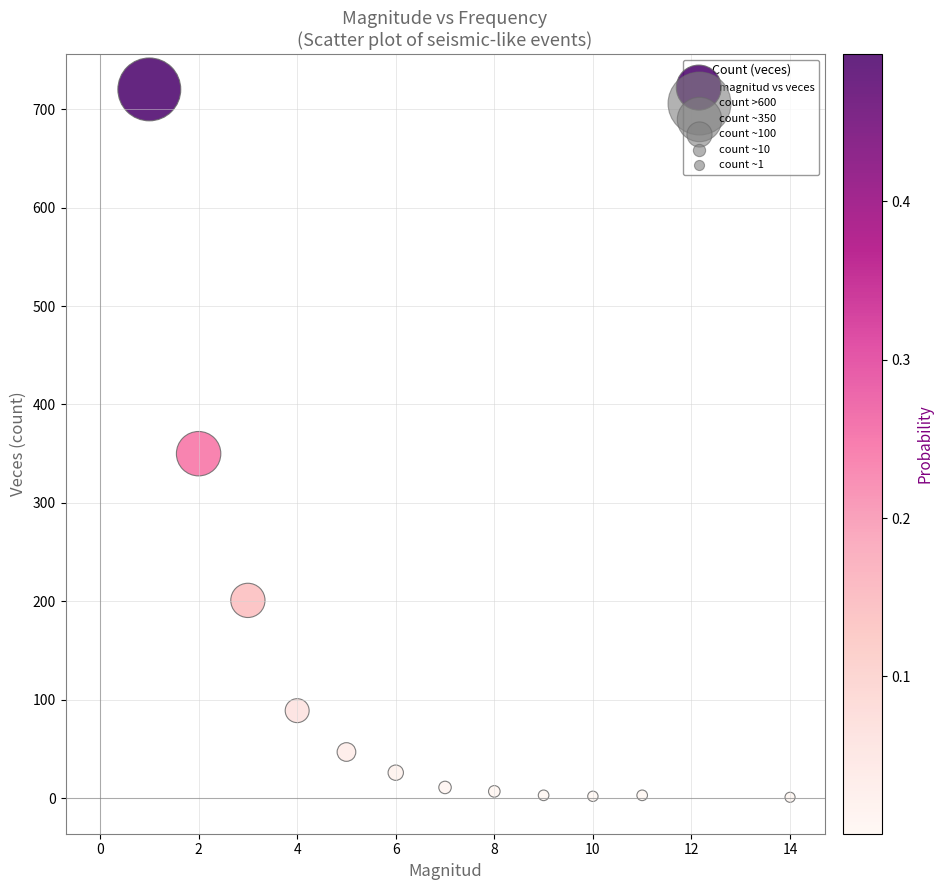

What Y value in the scatter plot is closest to 360?

350